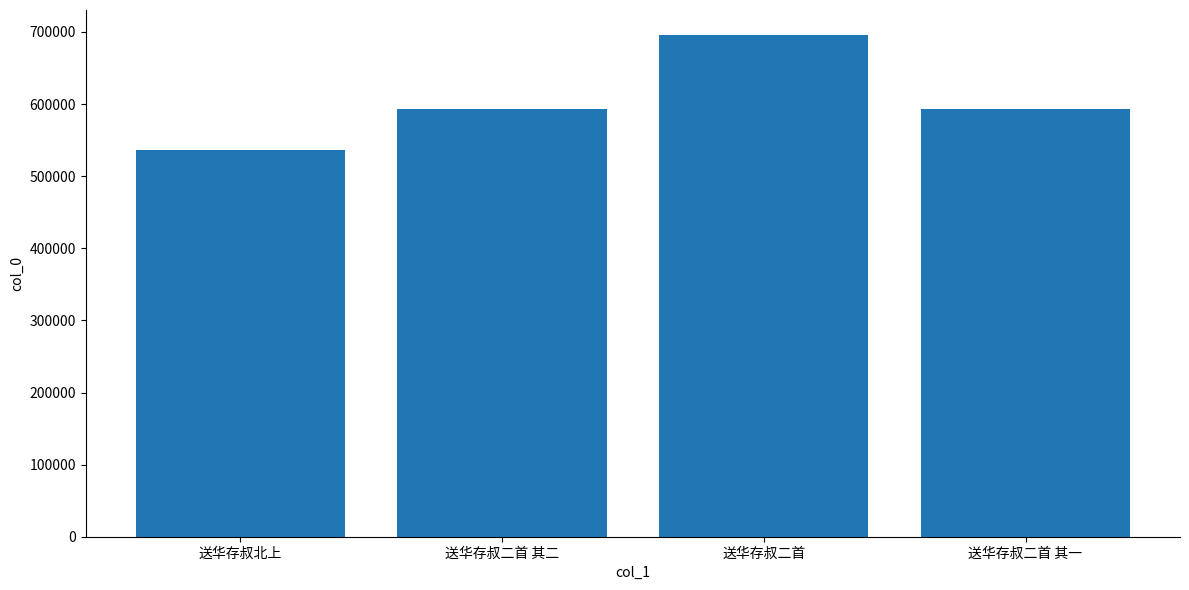

What is the sum of all values?

2420204